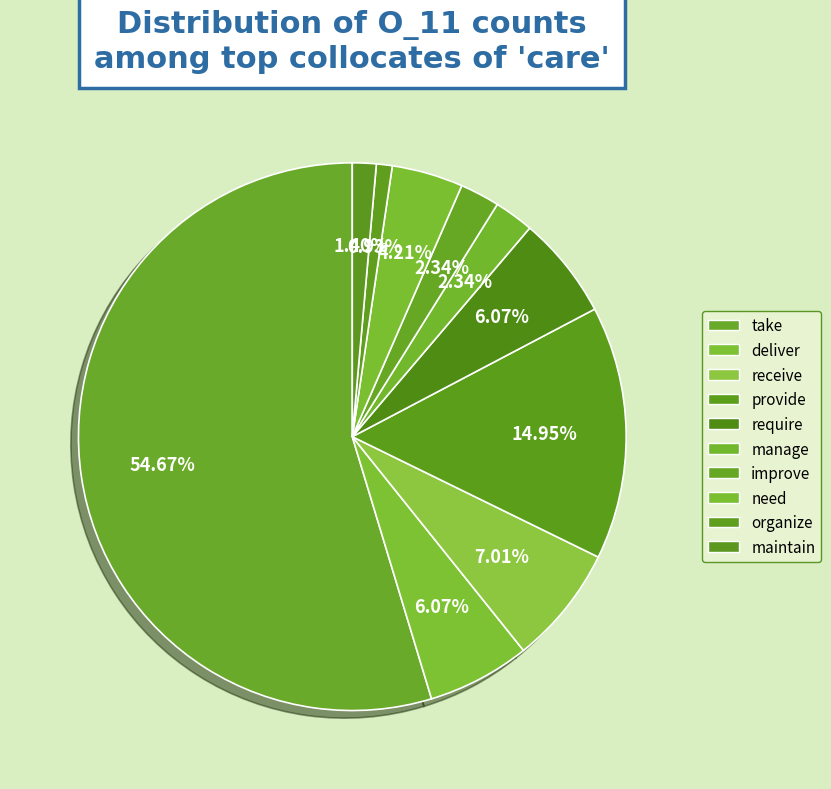

What is the total percentage of deliver and manage?

8.4%